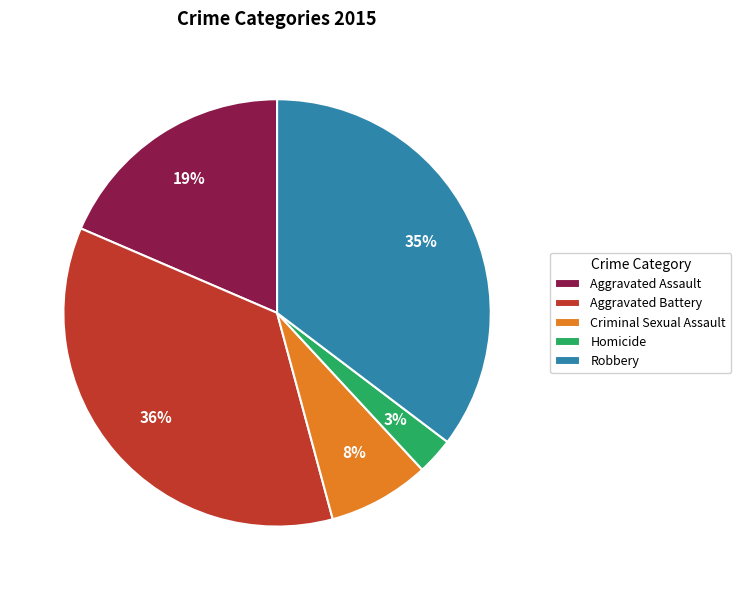

Which has a higher value, Aggravated Assault or Homicide?

Aggravated Assault